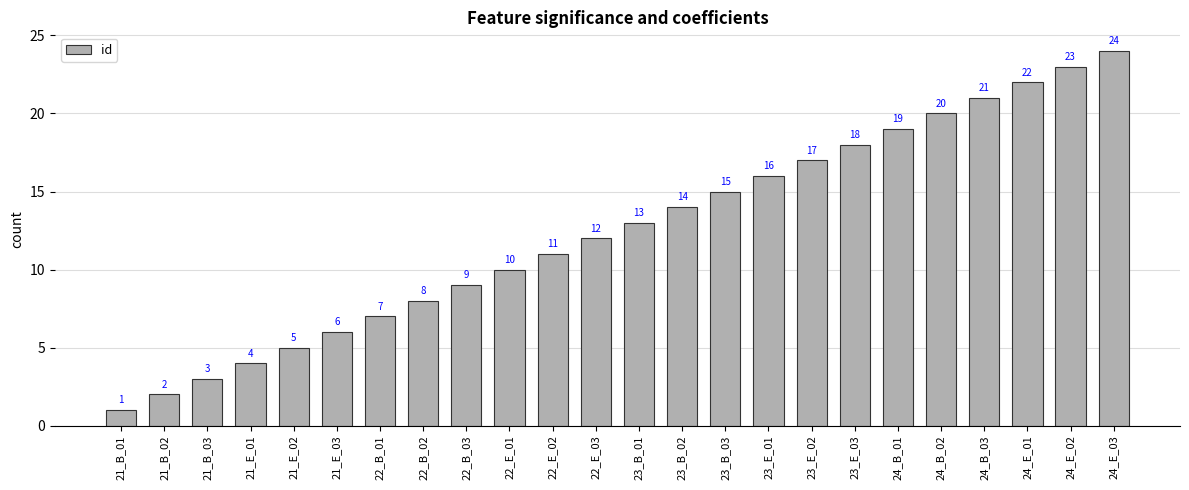

How many data points are less than 13?

12